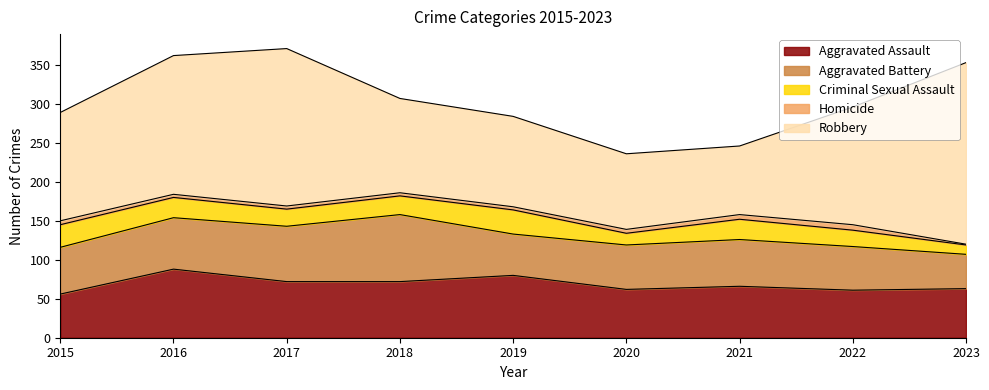

True or false: Homicide has more than 2 interior local peaks.

False